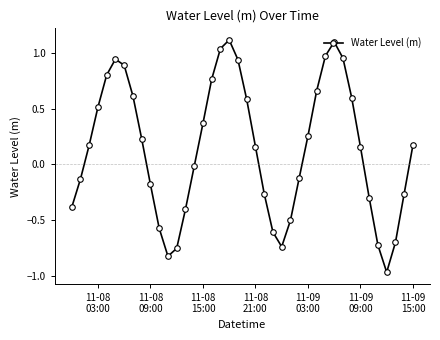

What is the sum of all values?

5.5